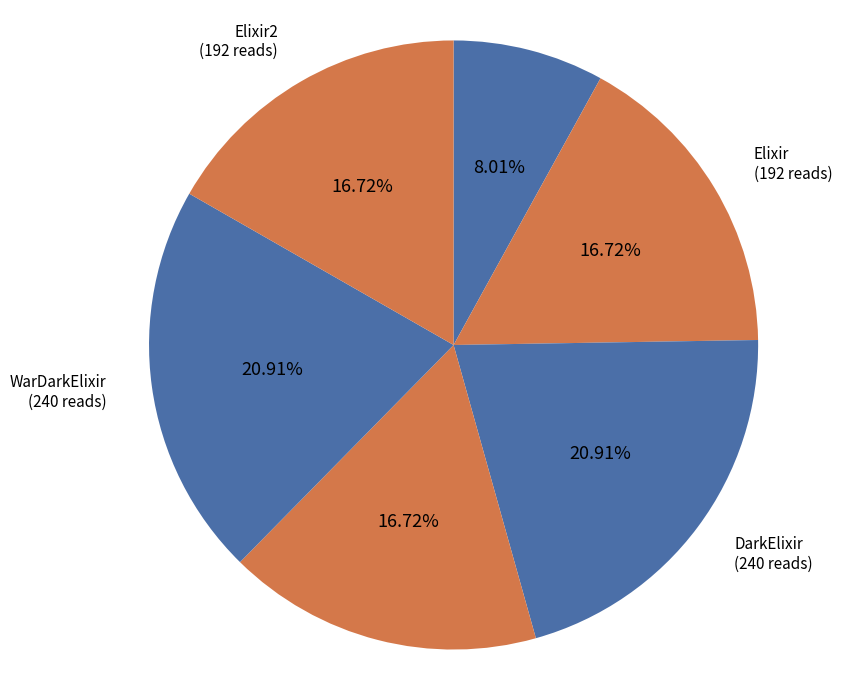

What is the smallest slice in the pie chart?

Diamonds